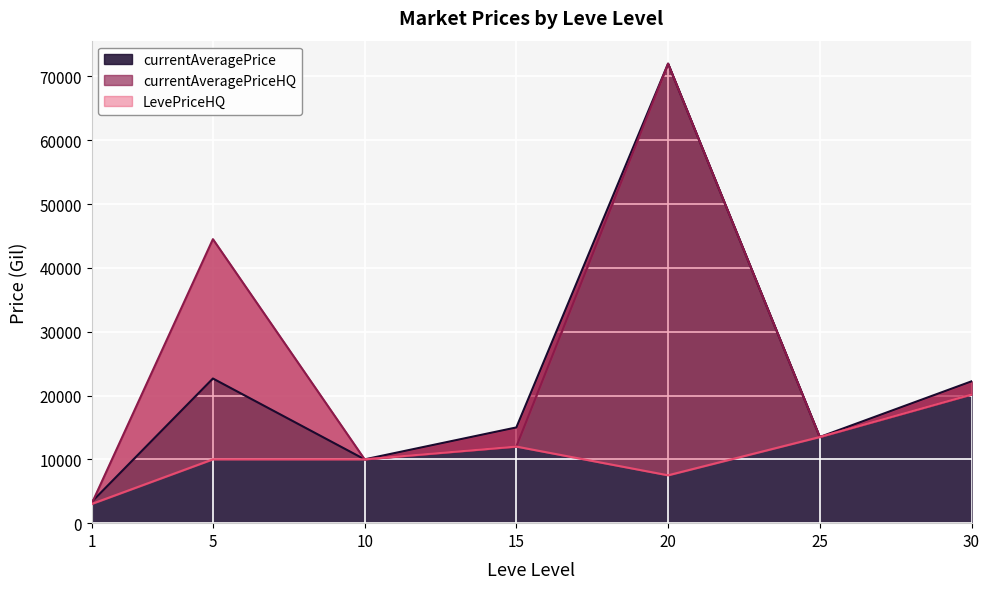

True or false: currentAveragePriceHQ has a value of 20154.1 at 30.

True